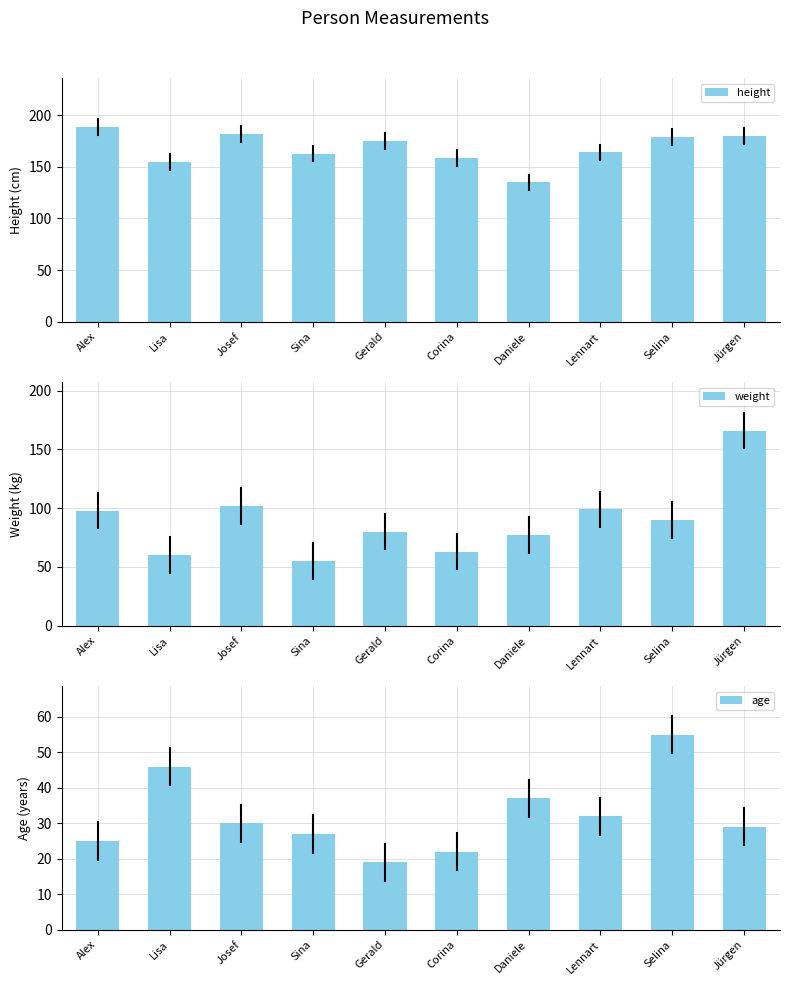

Which series changed the most between Corina and Daniele?

height